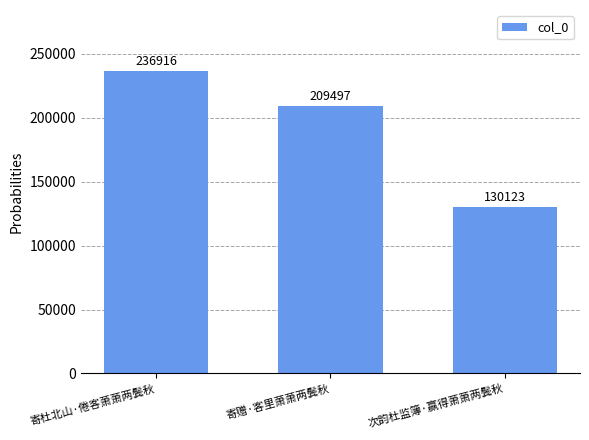

What is the minimum value shown in the chart?

130123